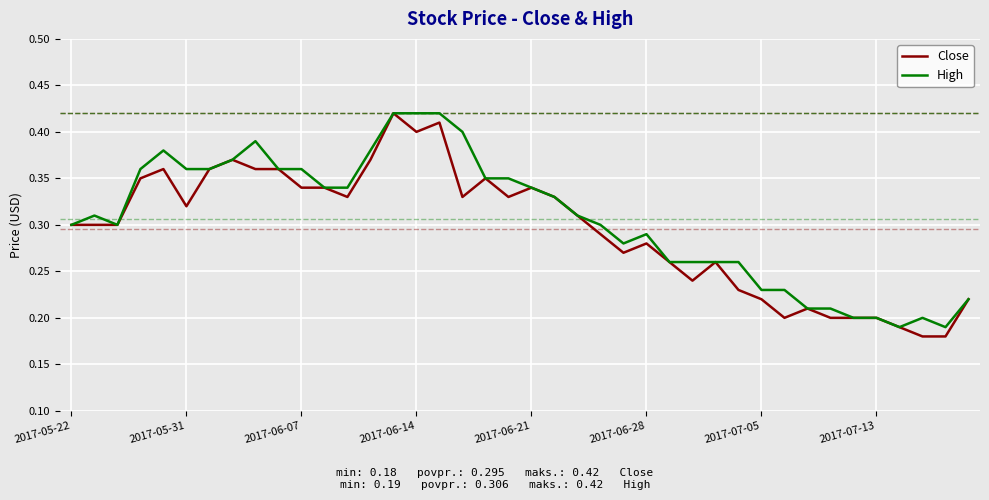

How many lines are shown in the chart?

2